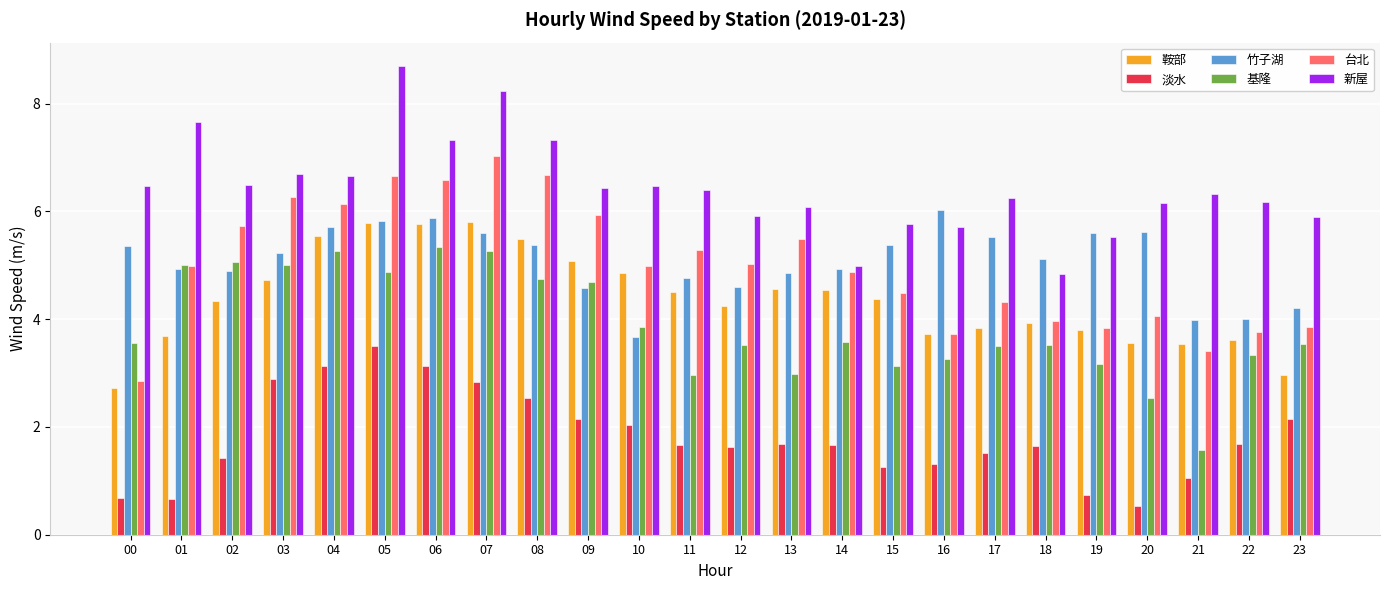

What is the difference between the second highest and minimum values in the 竹子湖 series?

2.2